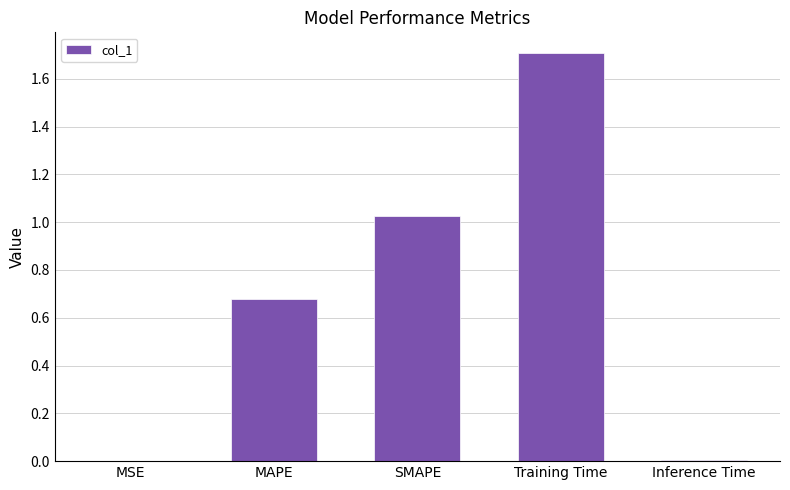

What is the sum of the values at Training Time and SMAPE?

2.7